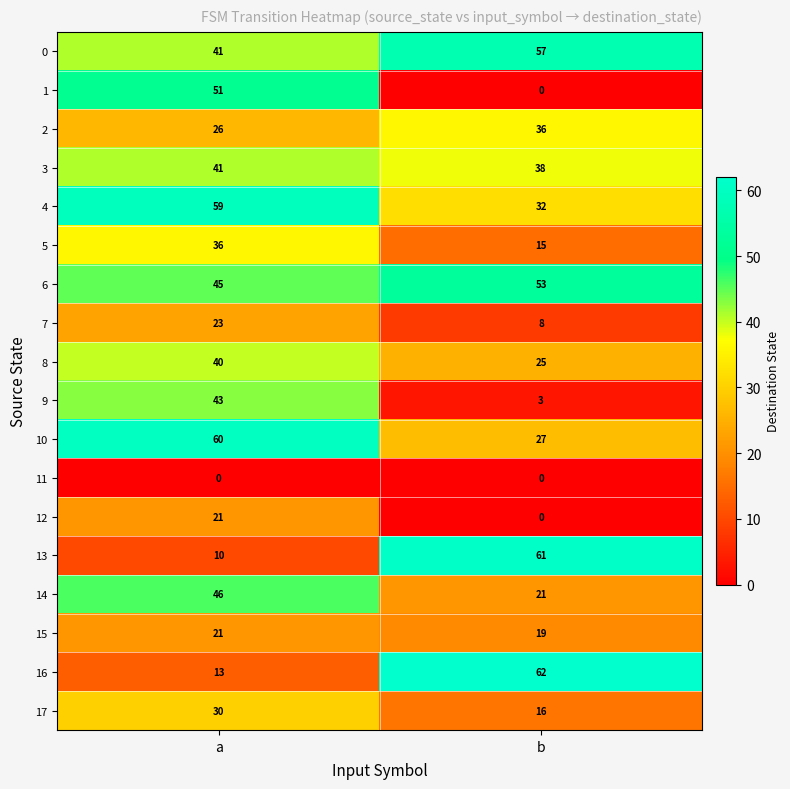

True or false: 6 has a value of 45 at a.

True